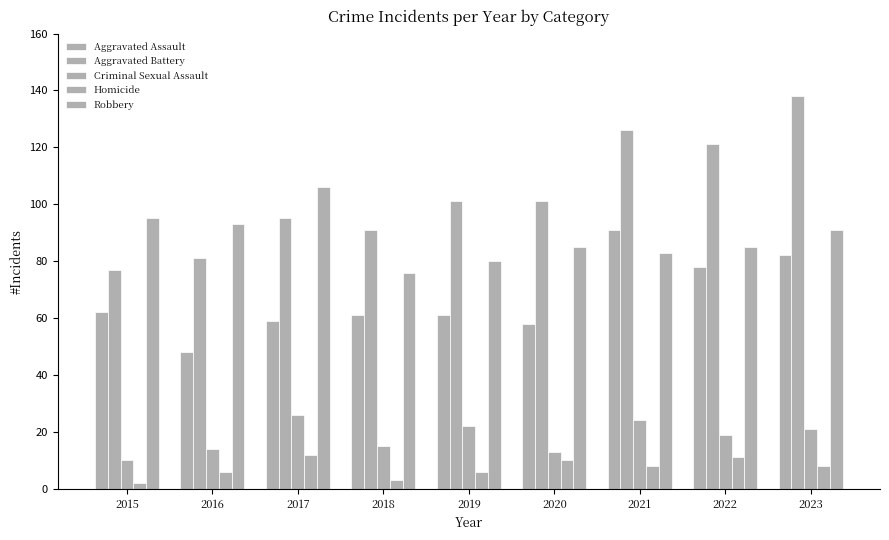

How many bars are there in each group?

5